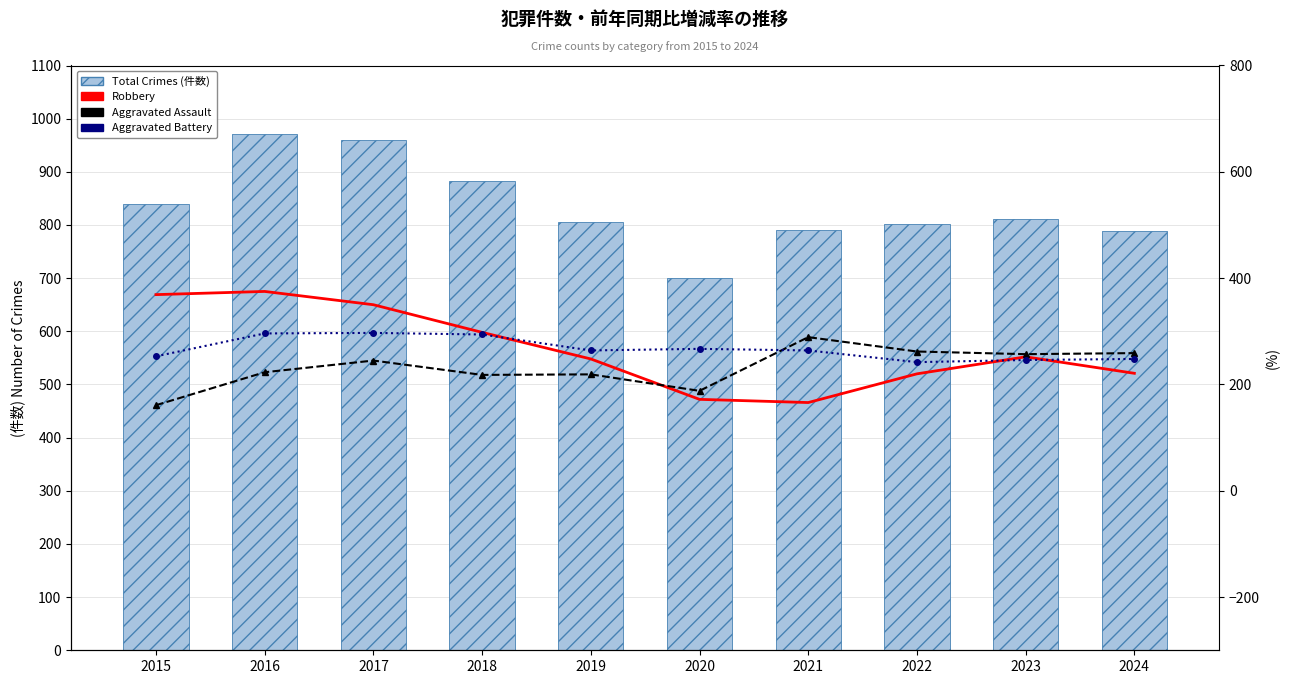

Reading left to right, extract all data points from this chart.

Total Crimes: 2015=839	2016=971	2017=960	2018=882	2019=805	2020=700	2021=790	2022=801	2023=811	2024=789
Robbery: 2015=369	2016=375	2017=350	2018=298	2019=248	2020=172	2021=166	2022=220	2023=252	2024=221
Aggravated Assault: 2015=161	2016=223	2017=245	2018=218	2019=219	2020=188	2021=289	2022=262	2023=257	2024=259
Aggravated Battery: 2015=253	2016=296	2017=297	2018=294	2019=264	2020=267	2021=264	2022=242	2023=246	2024=248